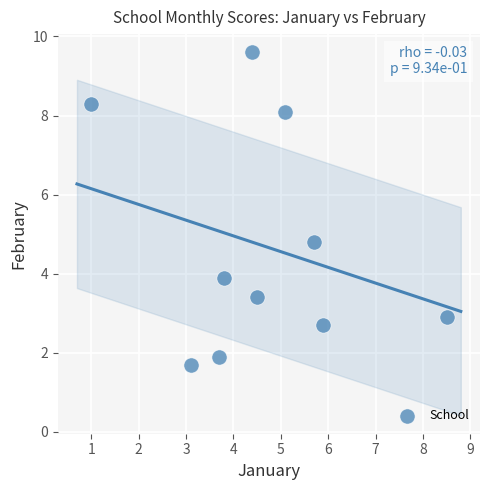

What Y value in the scatter plot is closest to 5?

4.8